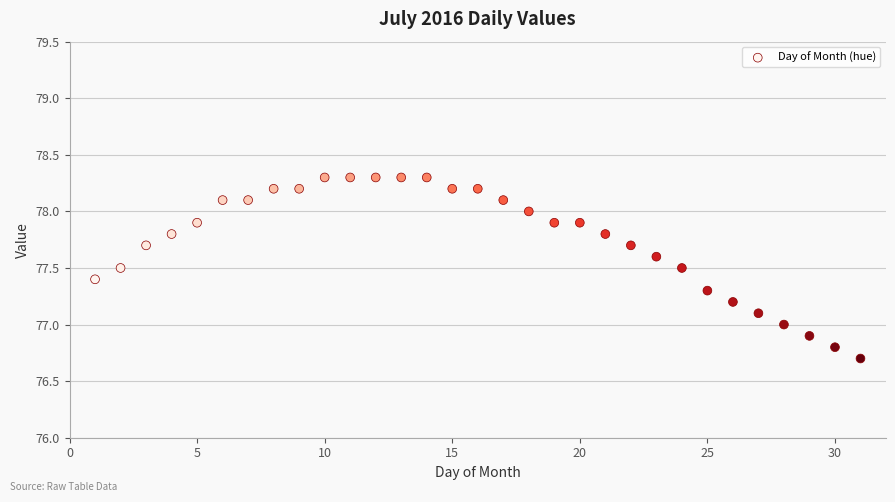

What is the range of Y values (max minus min)?

1.6